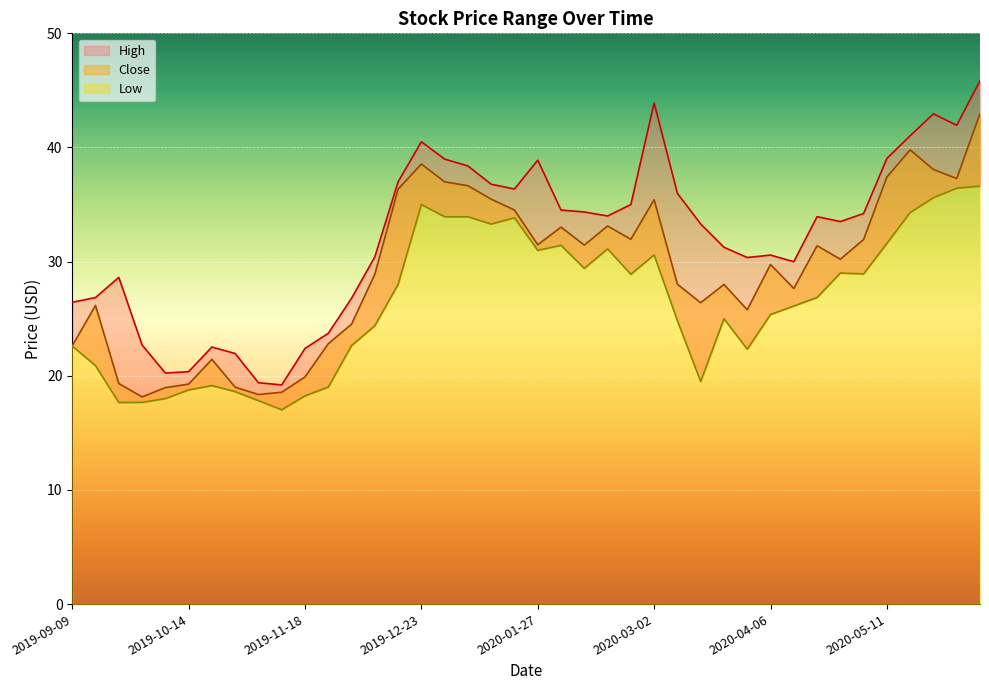

What is the sum of the Close values at 2019-10-21 and 2019-11-25?

44.2